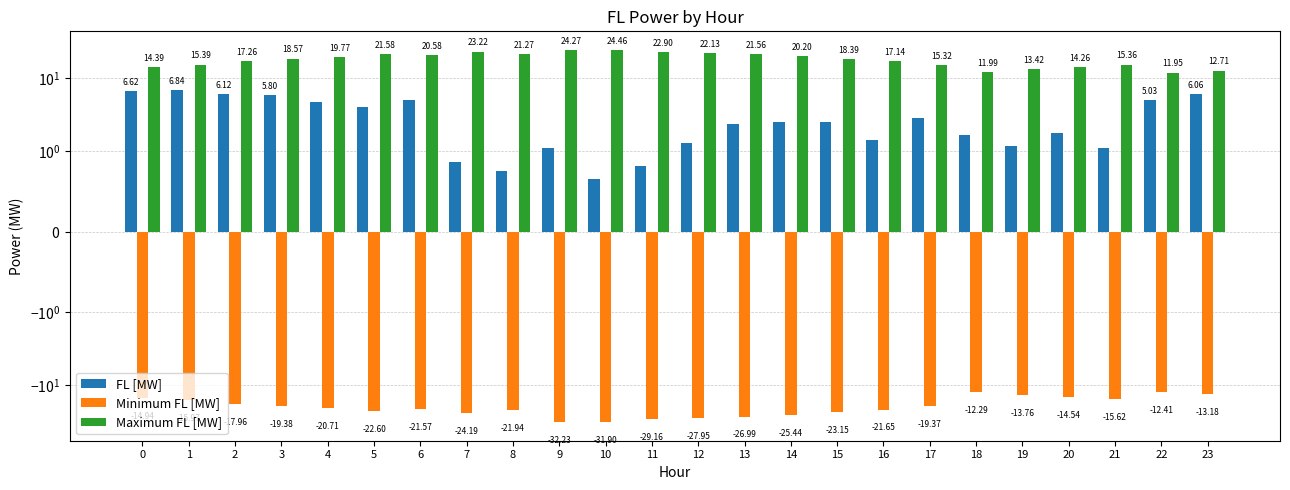

What is the difference between the highest and lowest values at 1?

31.4